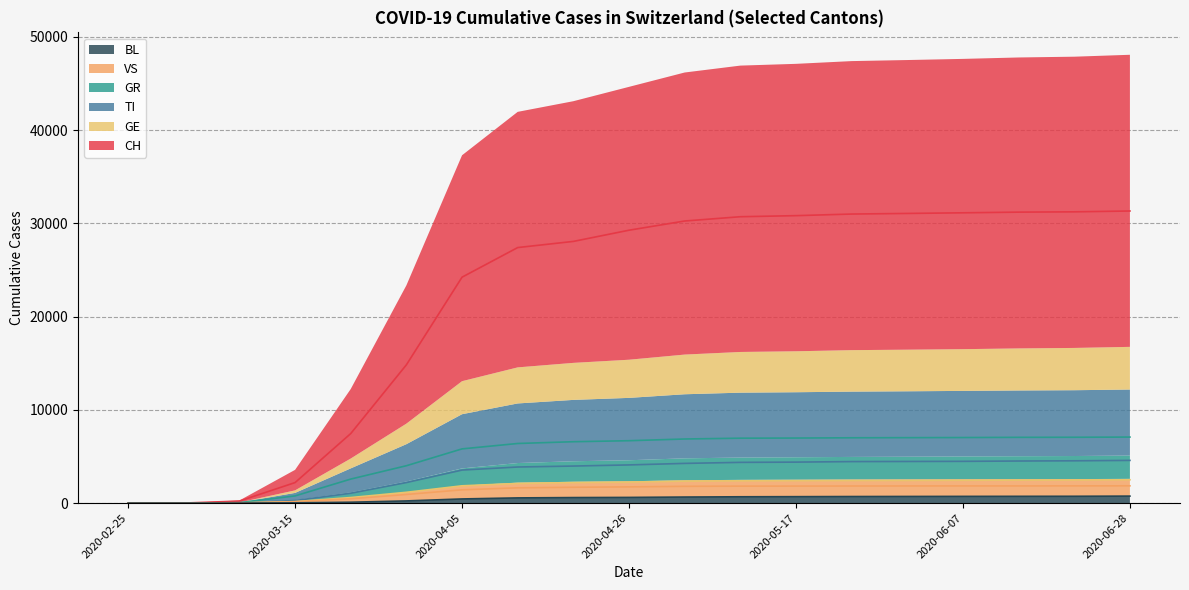

At how many categories does at least one series exceed 6018?

15